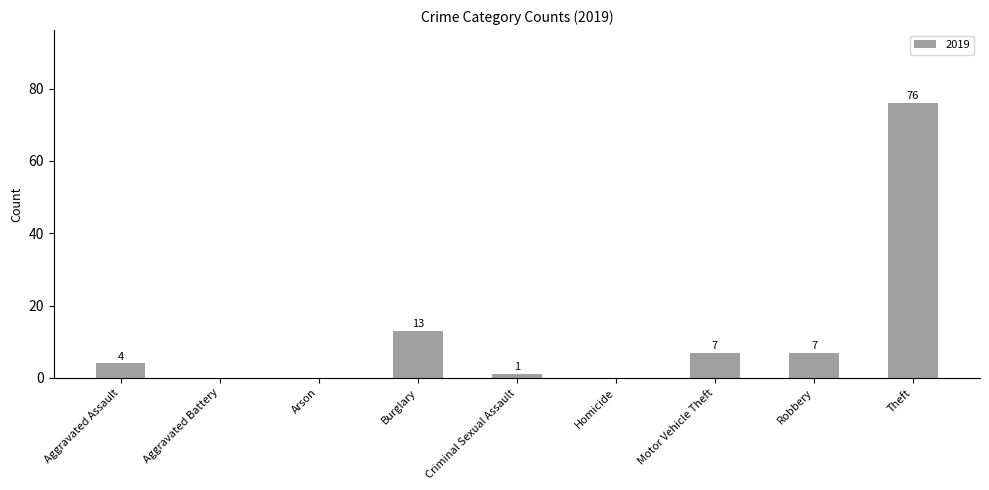

How many series are shown in this chart?

1